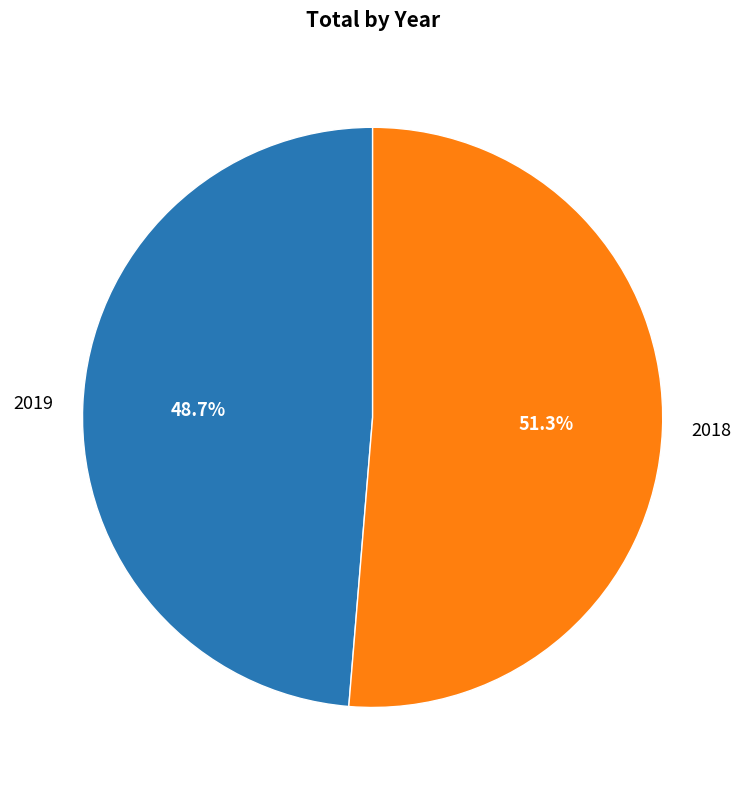

What is the ratio of the value at 2019 to the value at 2018?

0.9